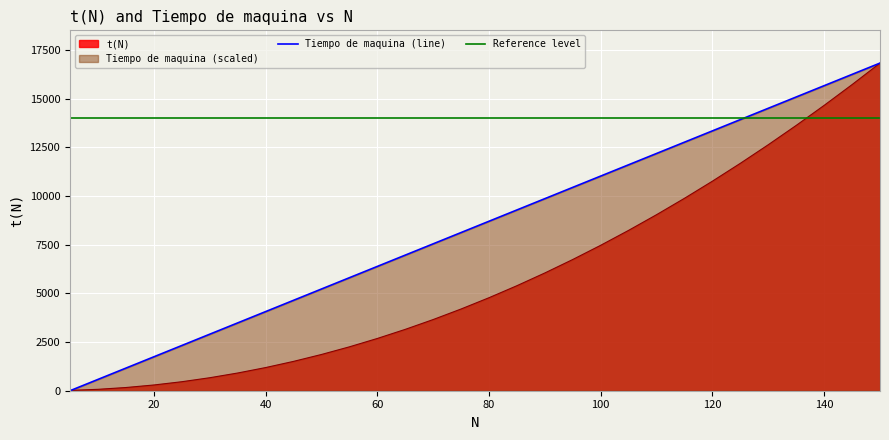

True or false: Tiempo de maquina has a value of -11550.8 at 5.

False